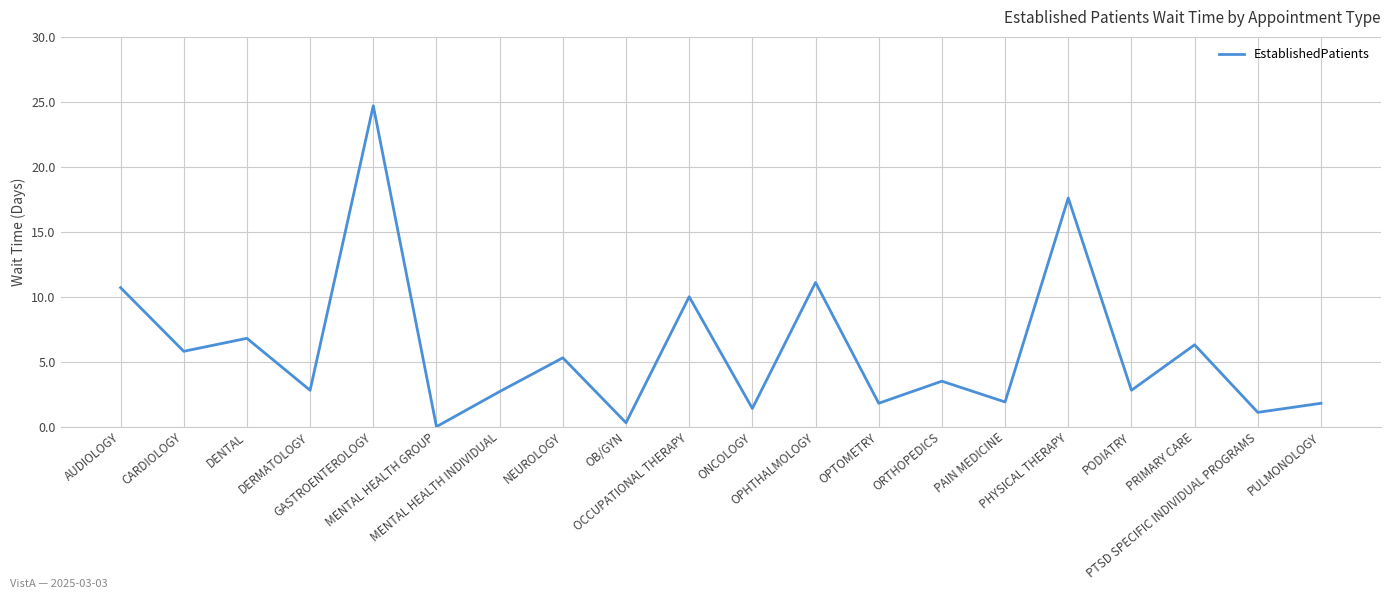

What is the greatest value displayed?

24.7